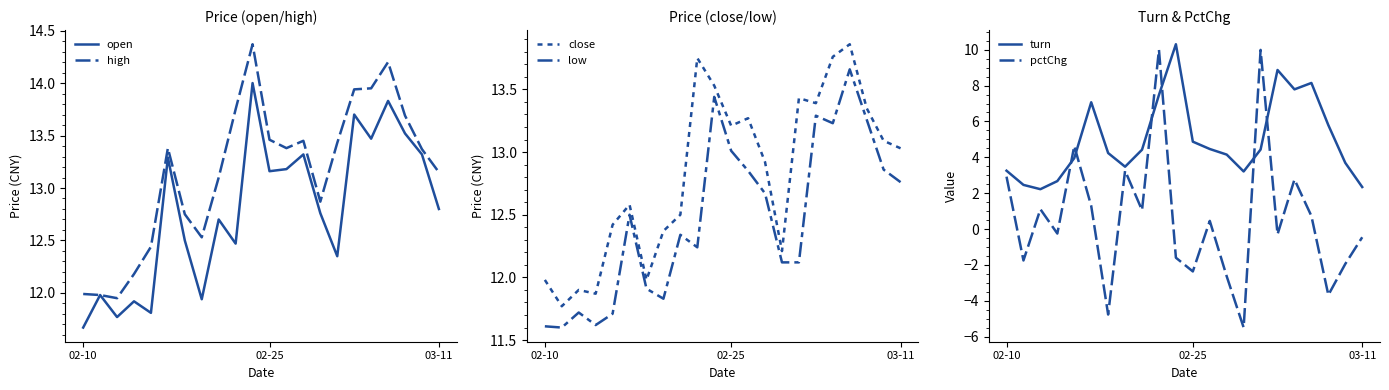

What are all the series names shown in the legend?

open, high, close, low, turn, pctChg